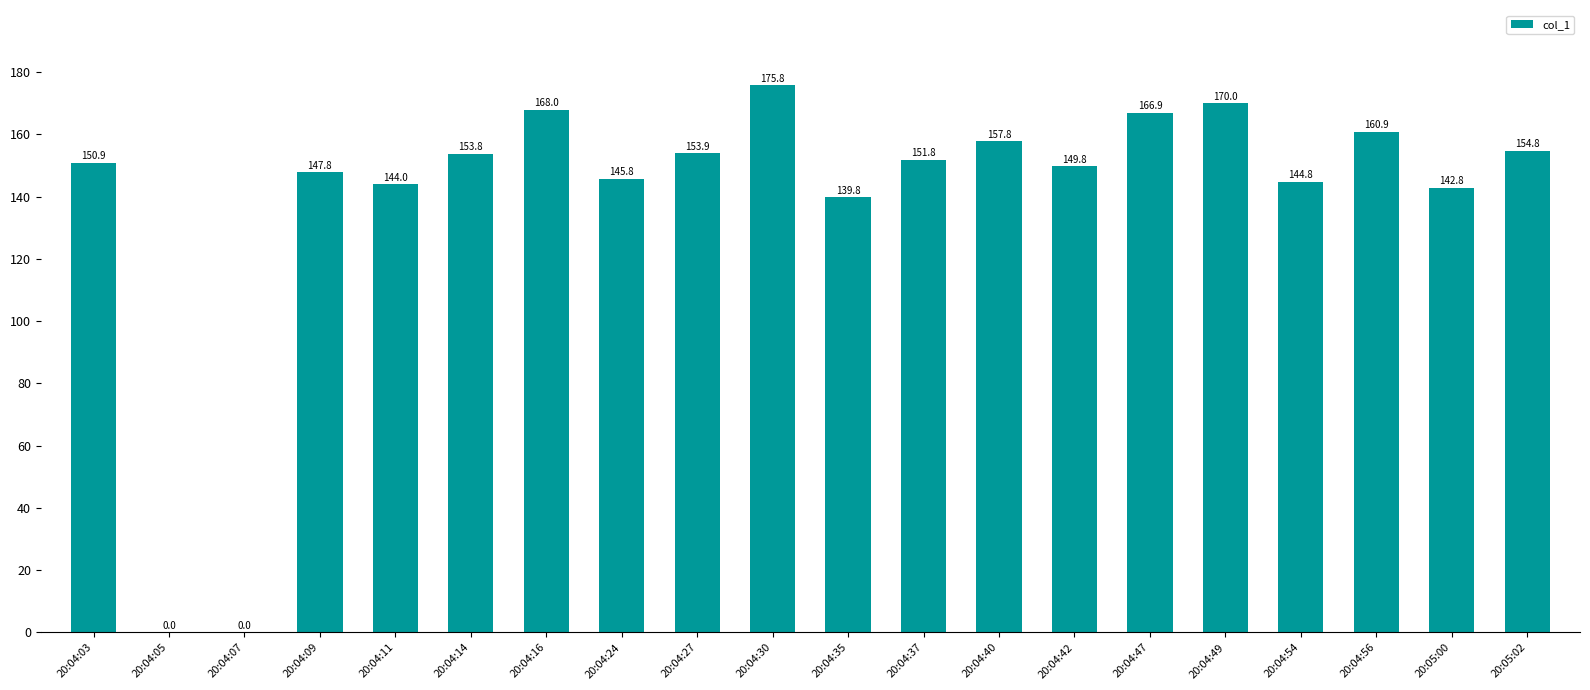

Which has a higher value, 20:04:35 or 20:04:54?

20:04:54